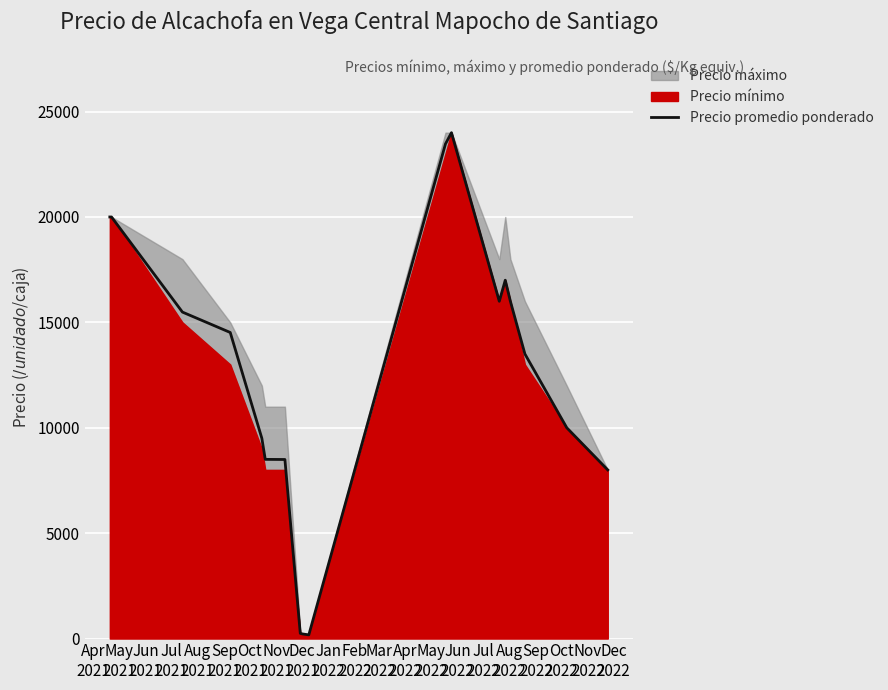

How many lines are shown in the chart?

1